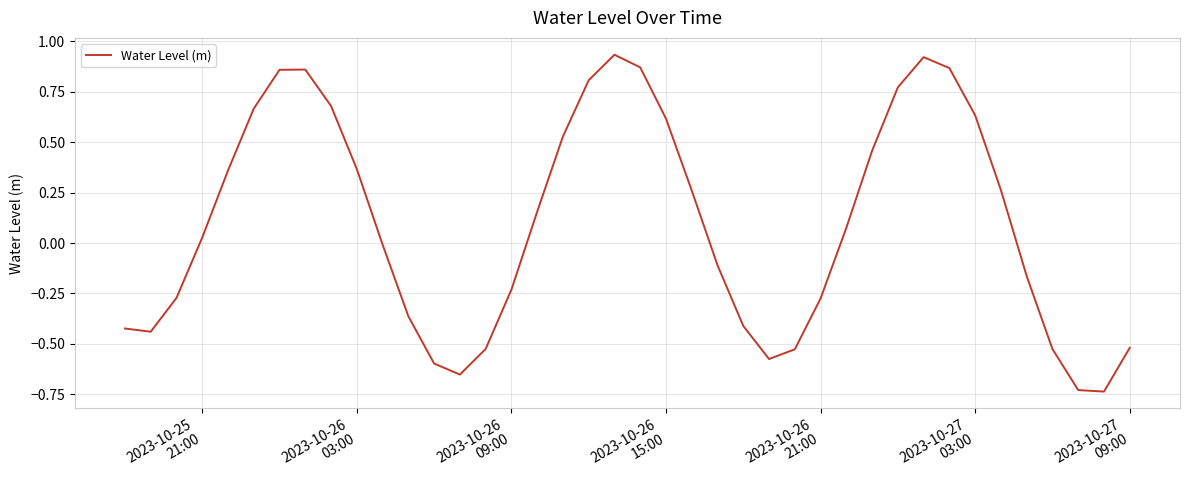

What is the difference between the maximum and minimum values?

1.7